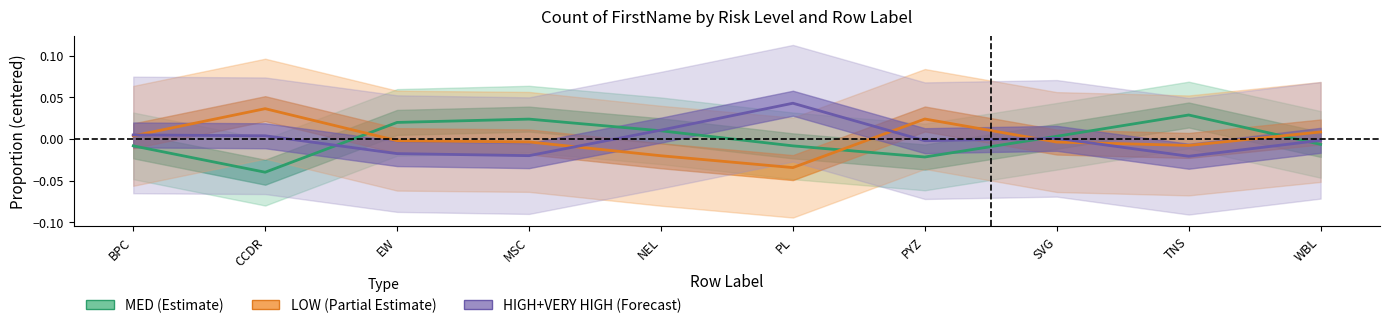

What position from the left is EW?

3